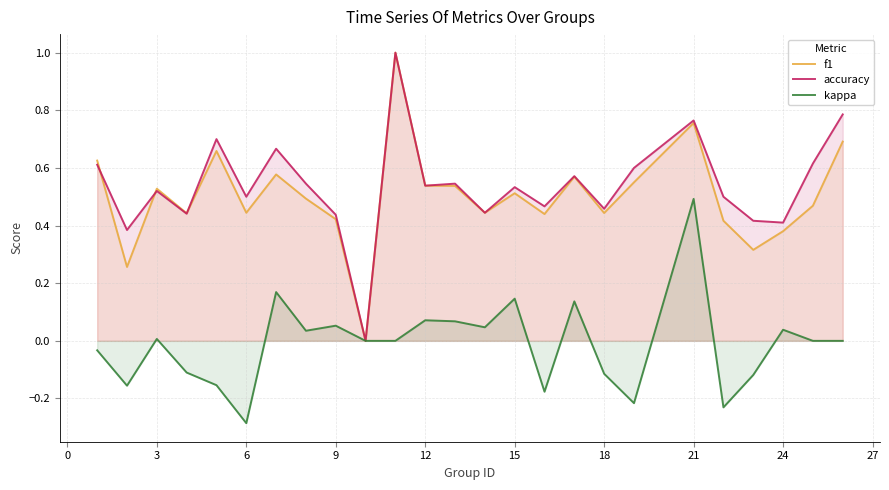

What is the maximum value shown in the chart?

1.0